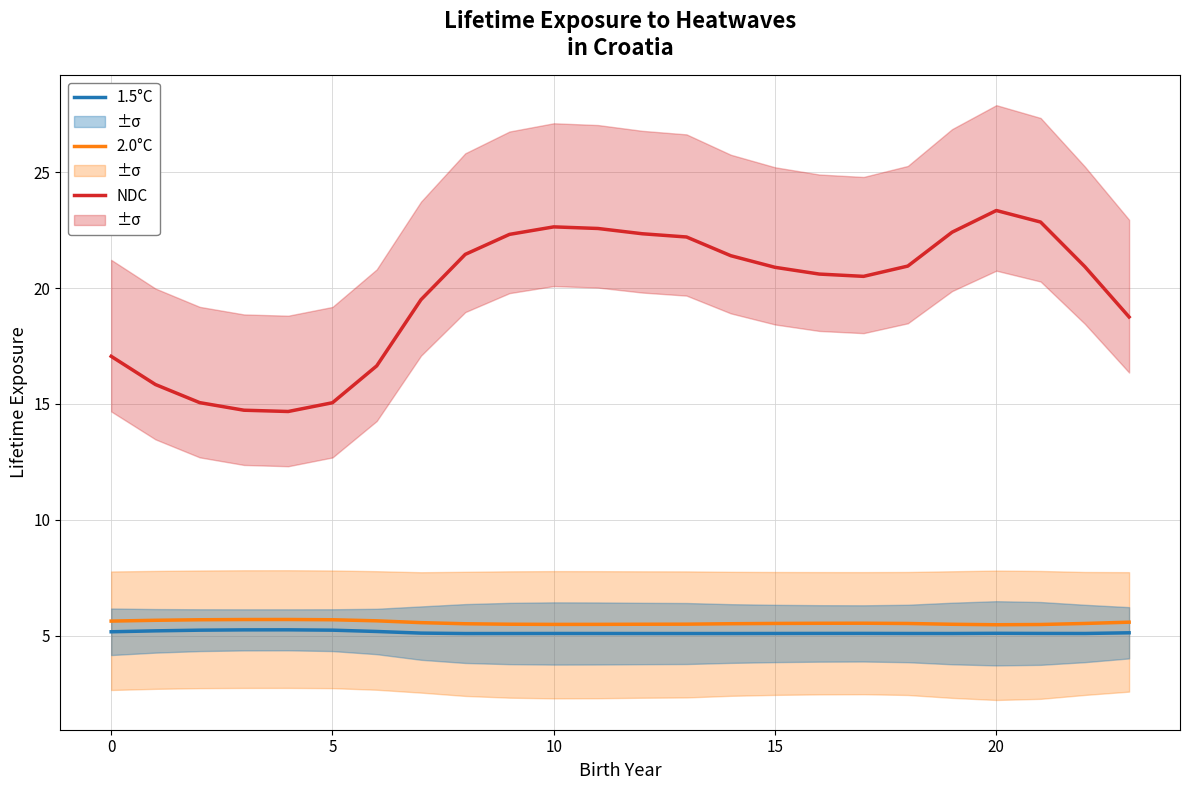

True or false: 1.5°C and 2.0°C intersect in this chart.

False